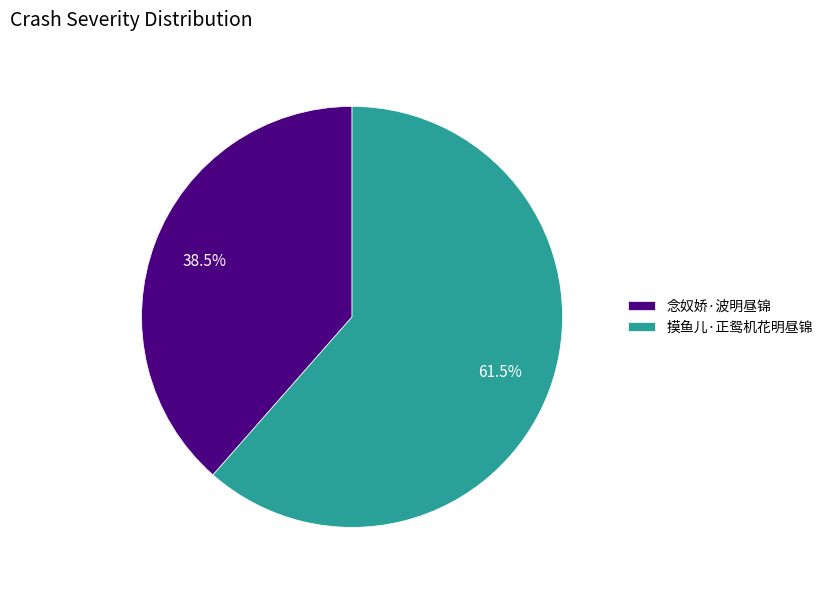

Between 摸鱼儿·正鸳机花明昼锦 and 念奴娇·波明昼锦, which is larger?

摸鱼儿·正鸳机花明昼锦